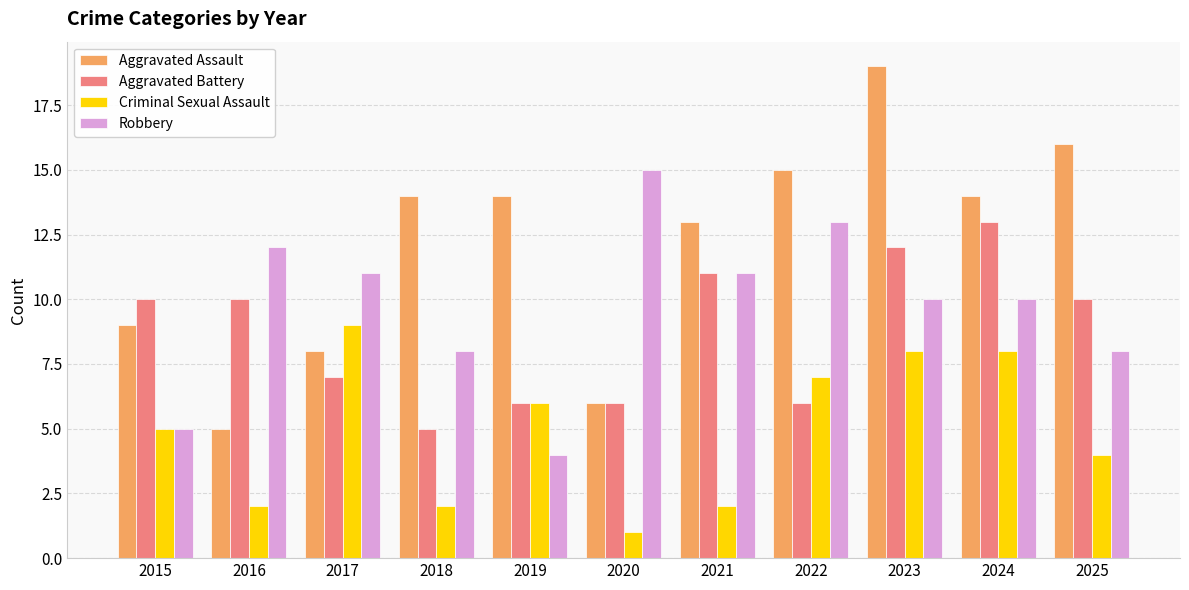

Are the bars grouped side by side (vs. stacked)?

Yes